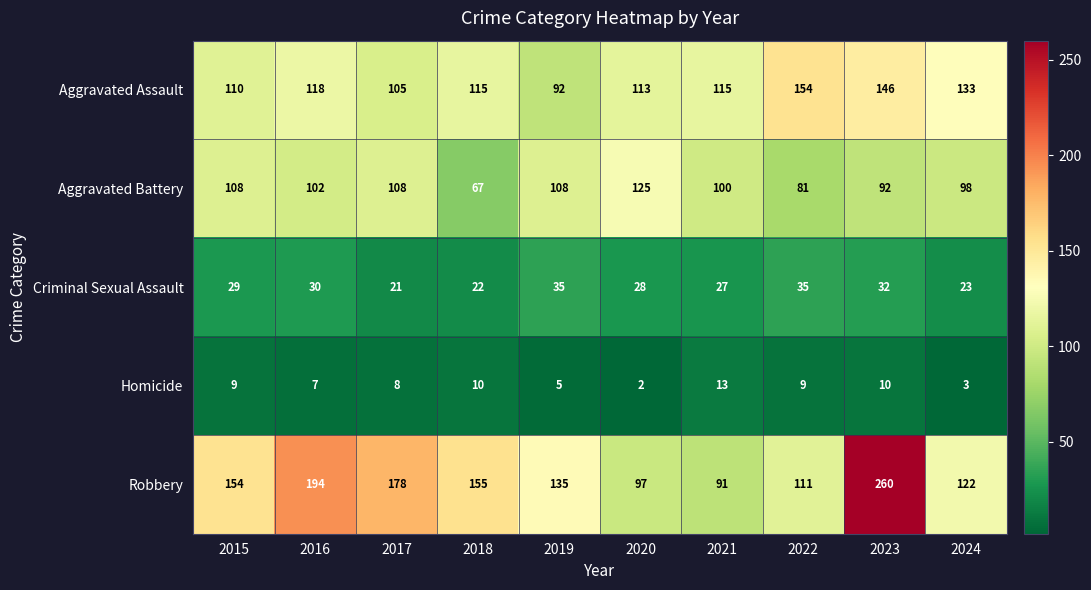

Which label corresponds to the largest value in the chart?

2023